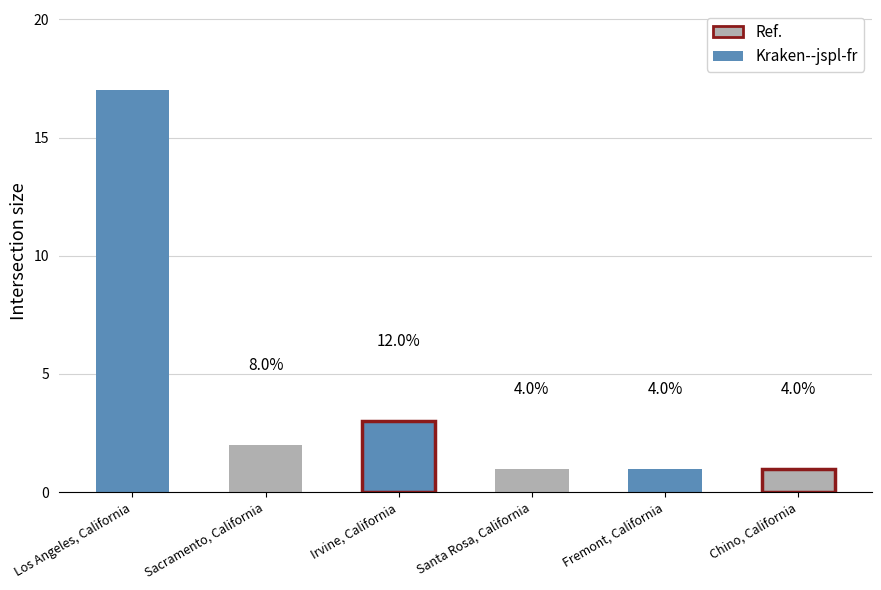

The value at Los Angeles, California is 28. True or false?

False